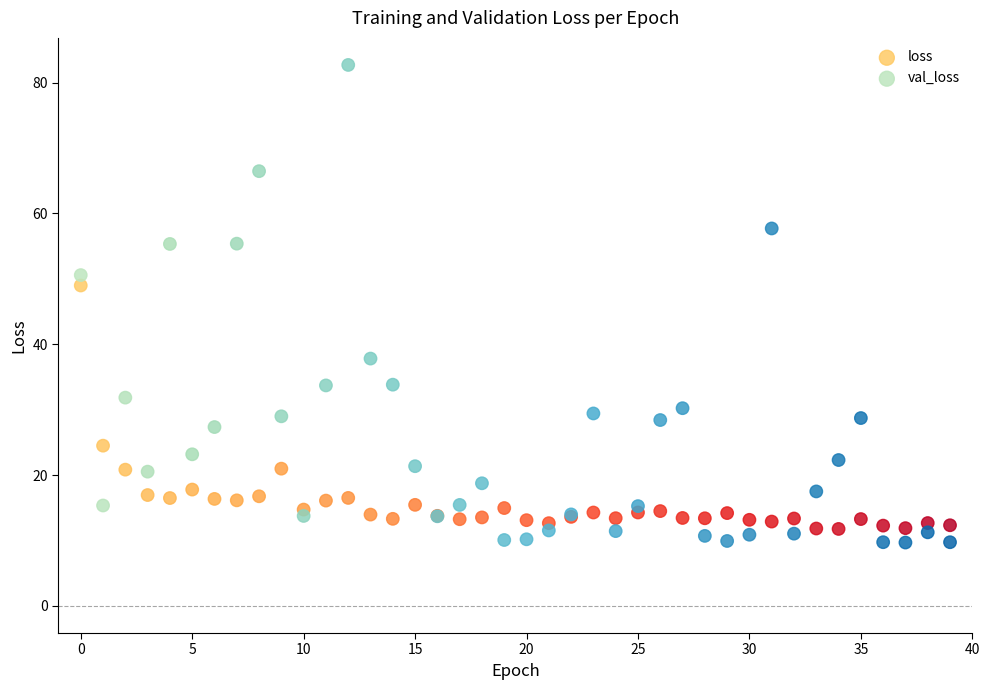

Which series has the largest Y range (max minus min)?

val_loss